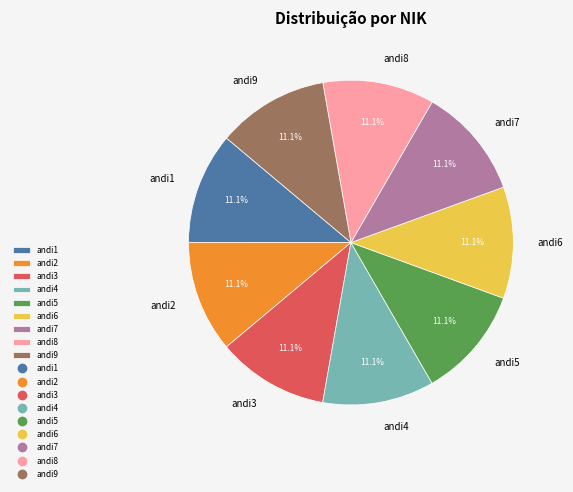

Is there a majority slice in this chart?

No